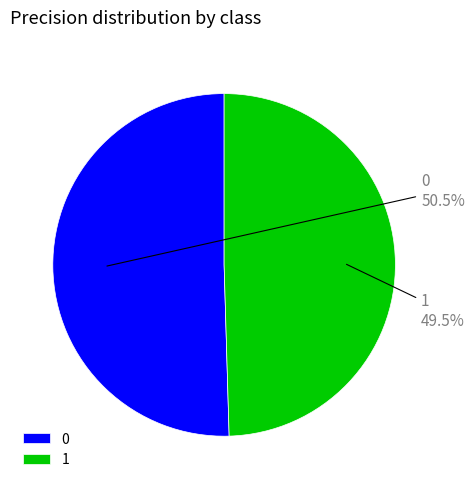

To the nearest percent, what is the difference between the 1 and 0 slice percentages?

1%